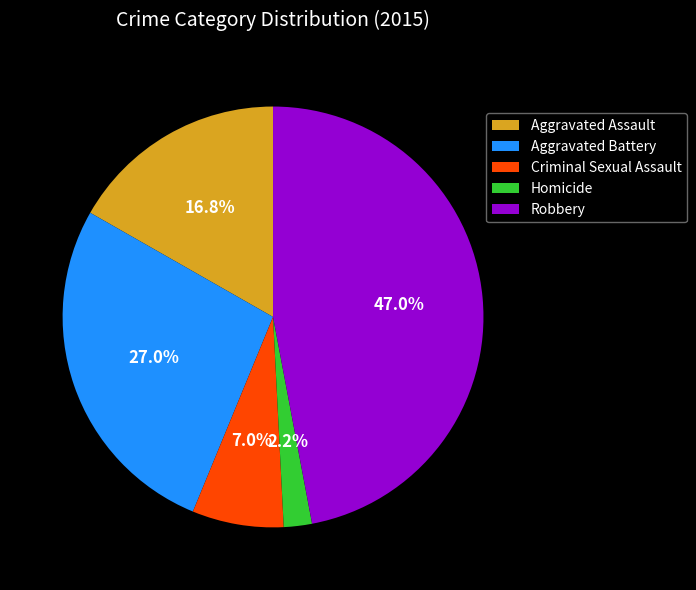

Does Aggravated Assault account for over 50% of the chart?

No